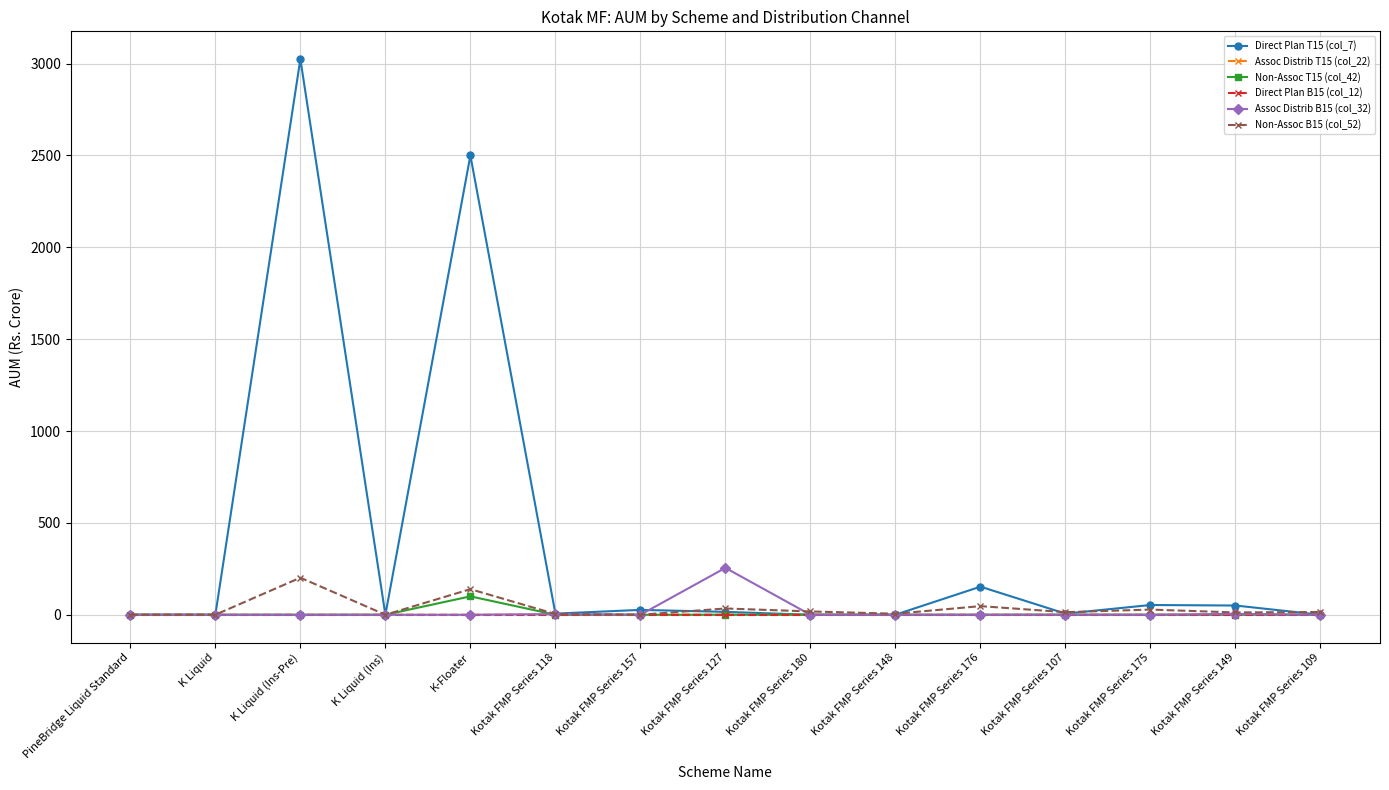

In Assoc Distrib B15 (col_32), how many points are higher than both neighbors (excluding endpoints)?

5